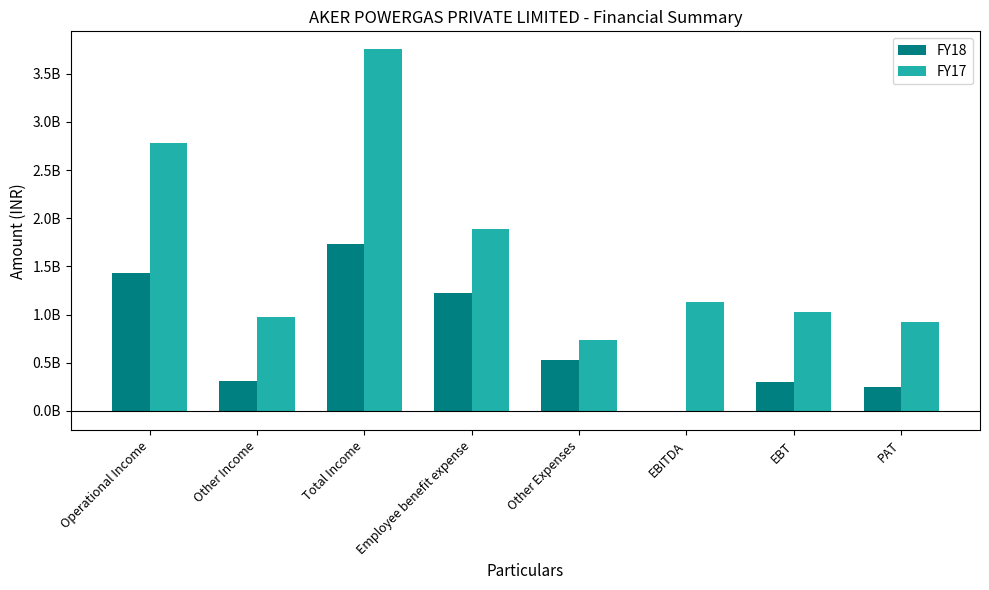

What is the label of the 8th bar from the right?

Operational Income